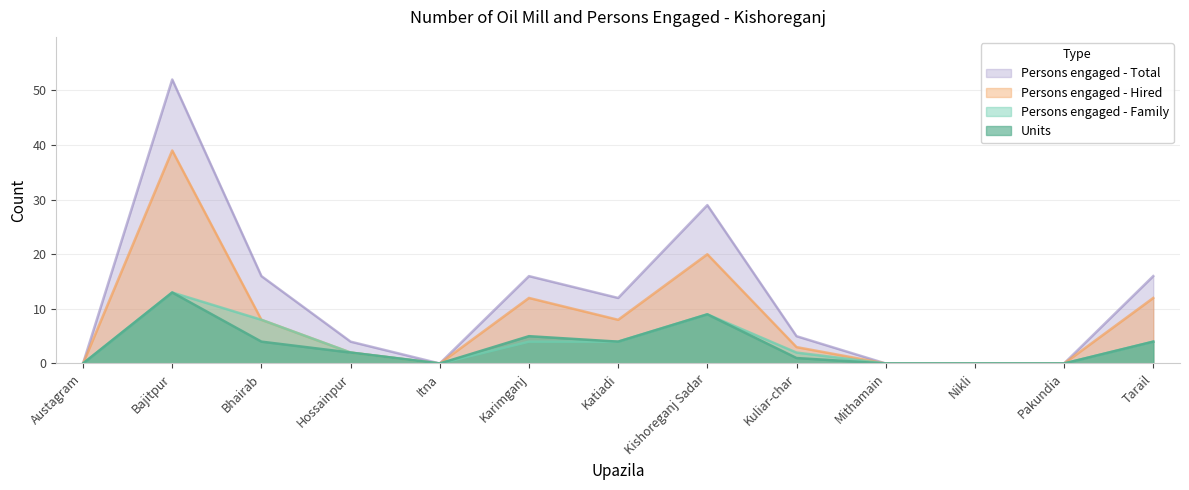

What position from the right is Austagram?

13